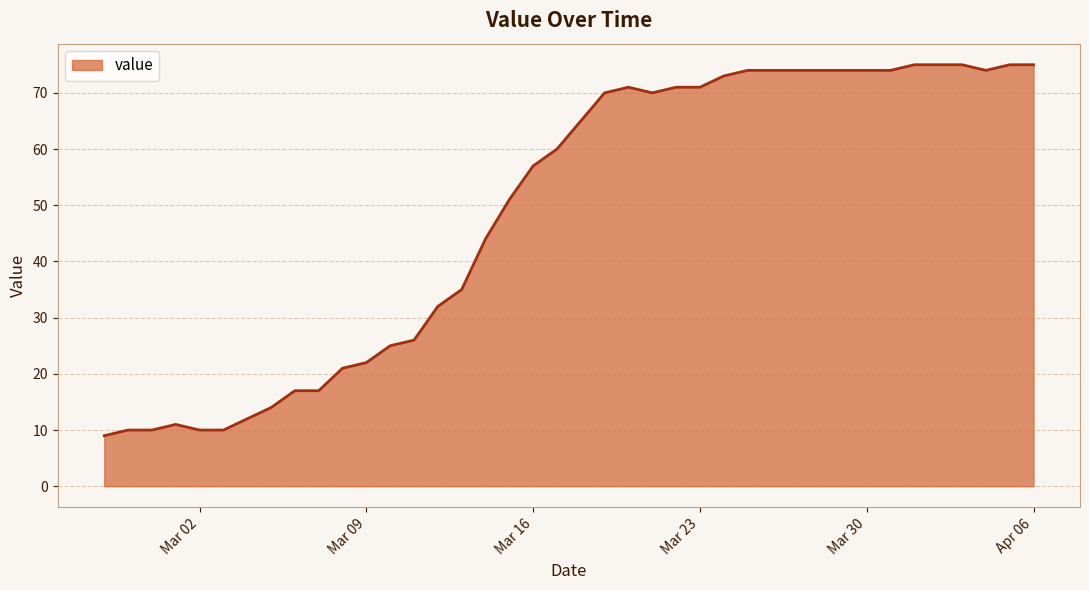

What is the maximum value shown in the chart?

75